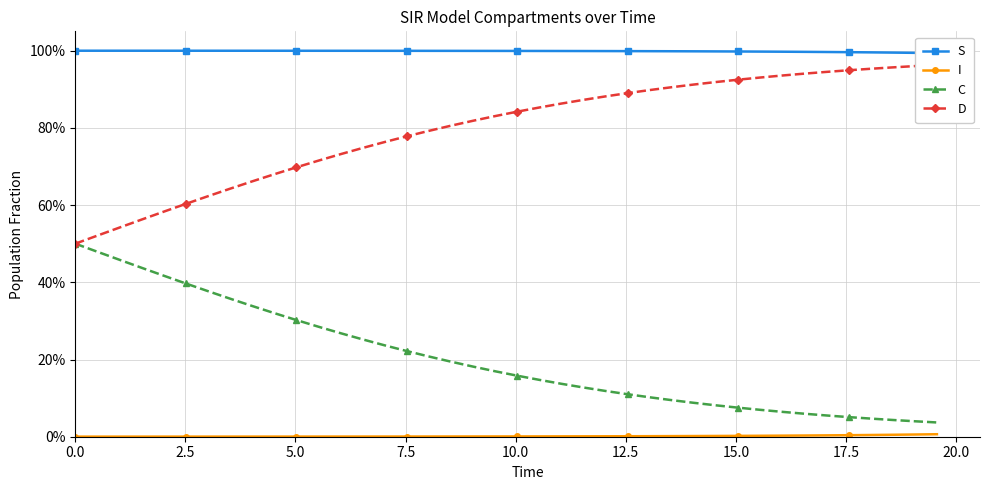

Does the chart have visible grid lines?

Yes